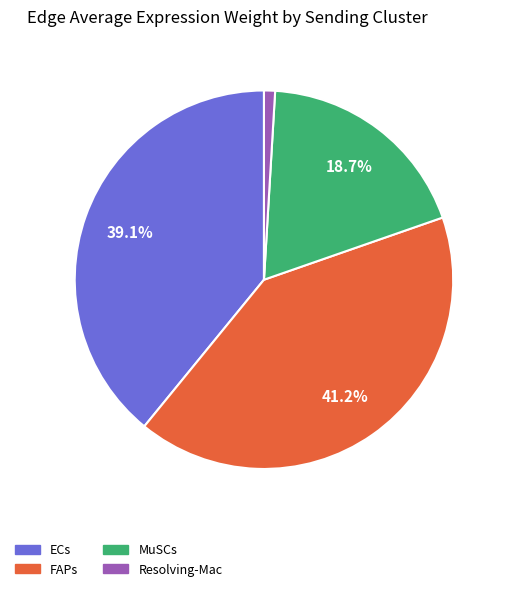

Approximately how many times larger is the value at ECs compared to FAPs?

0.9